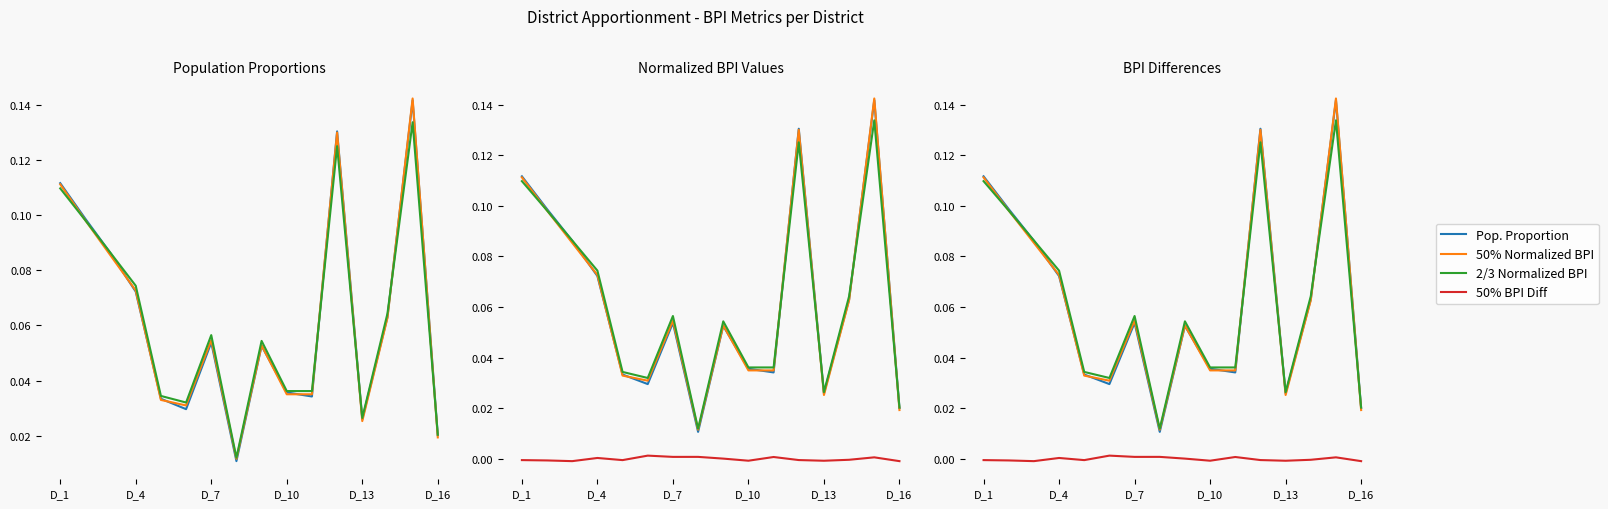

True or false: 50% BPI Diff and Pop. Proportion intersect in this chart.

False